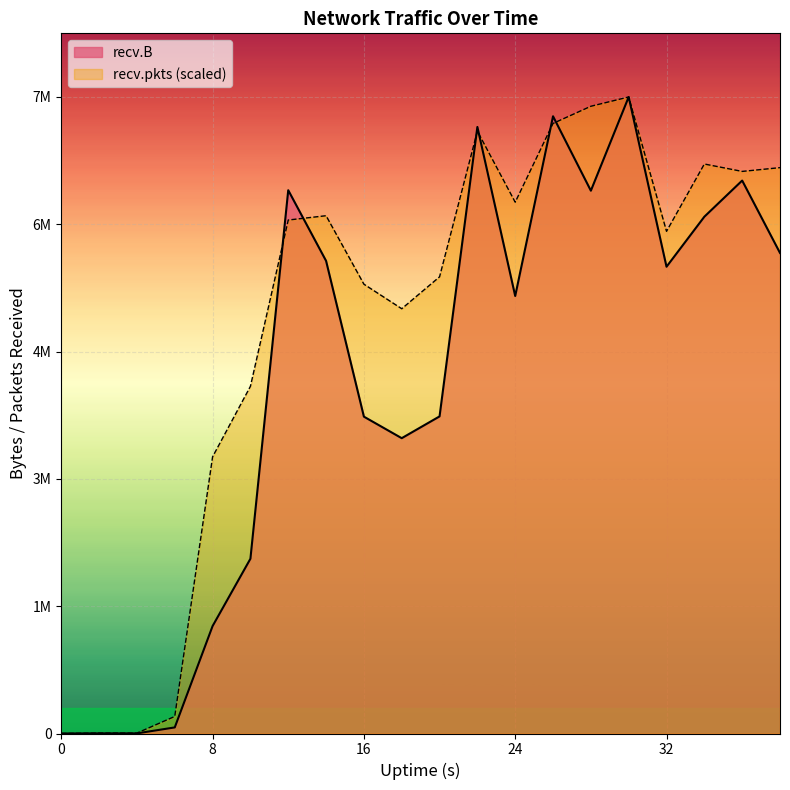

What are all the series names shown in the legend?

recv.B, recv.pkts (scaled)